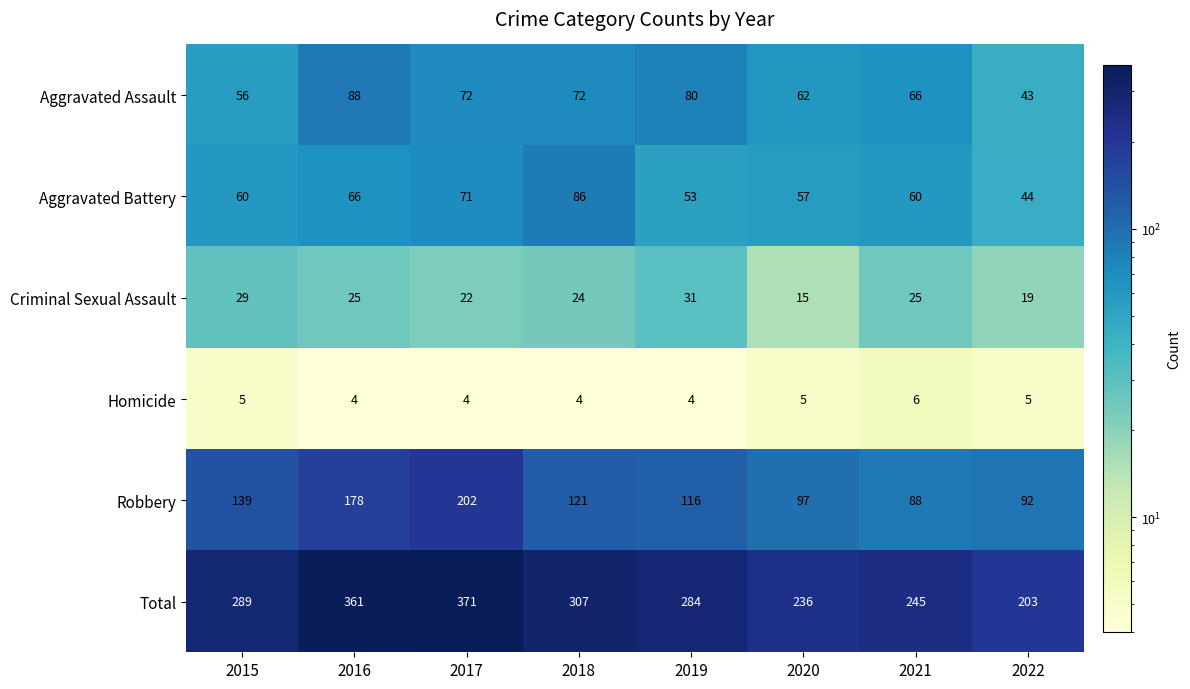

What is the spread (max minus min) of values at 2017?

367